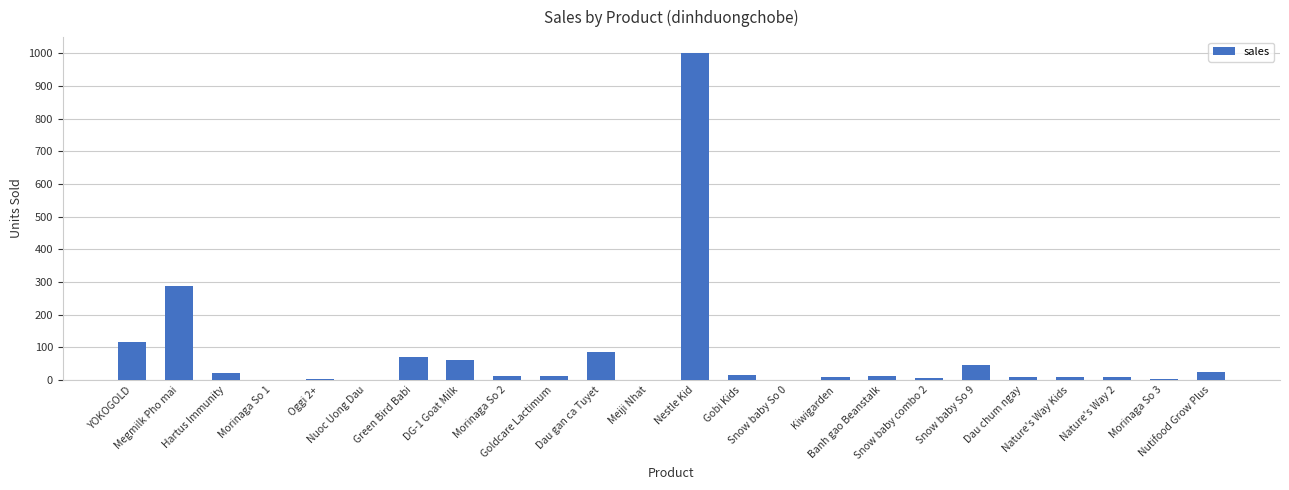

What is the maximum value shown in the chart?

1000